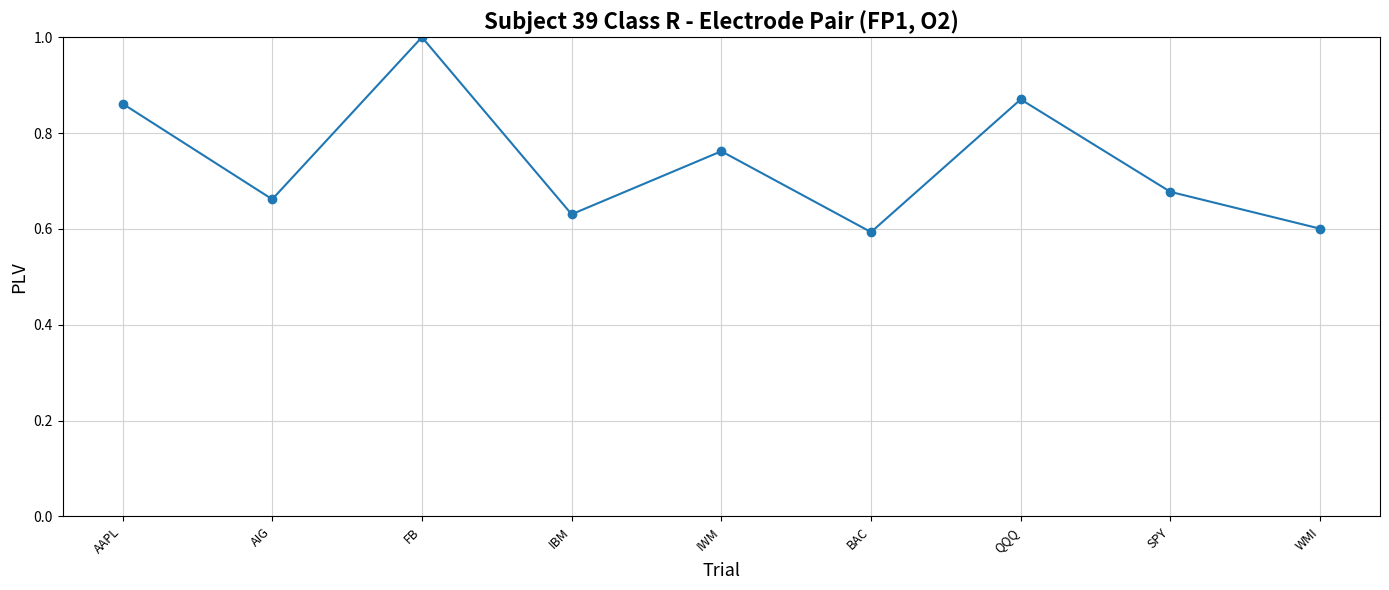

Where is the first local maximum?

FB